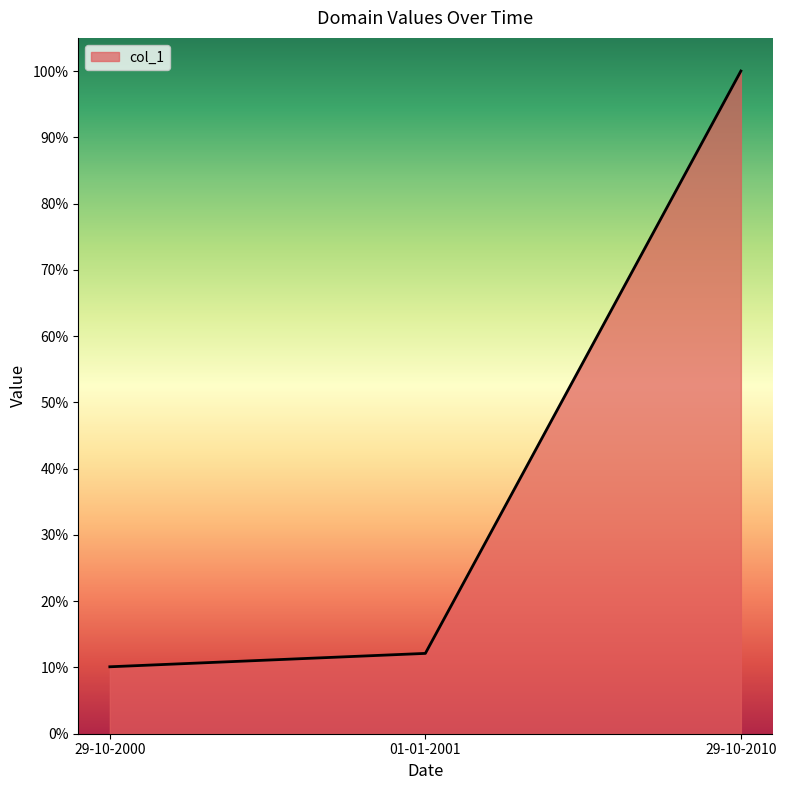

The value at 01-01-2001 is 0.1. True or false?

True